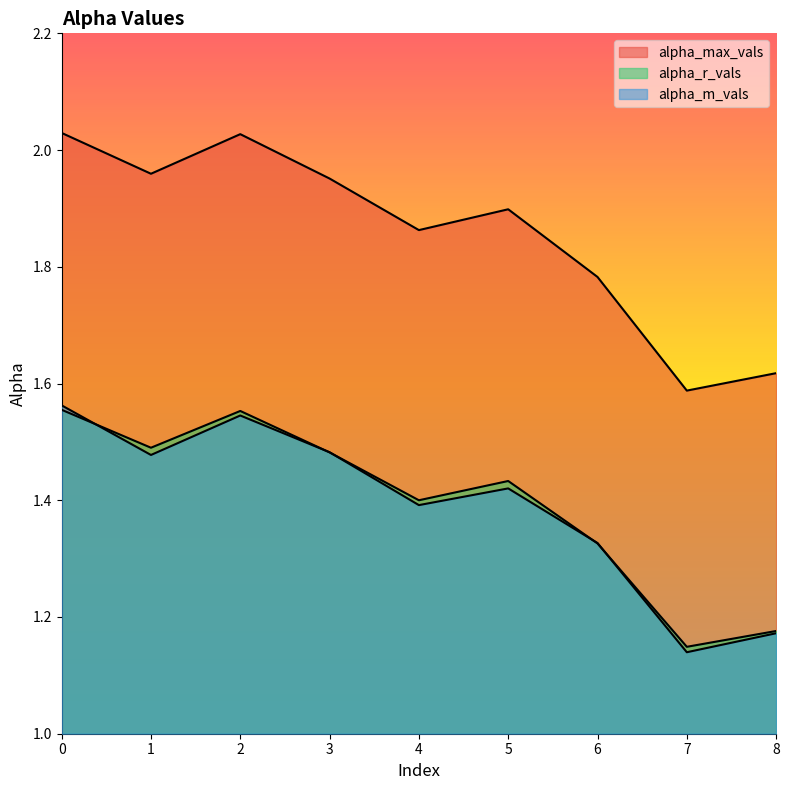

Which has a higher value, 5 or 2?

2